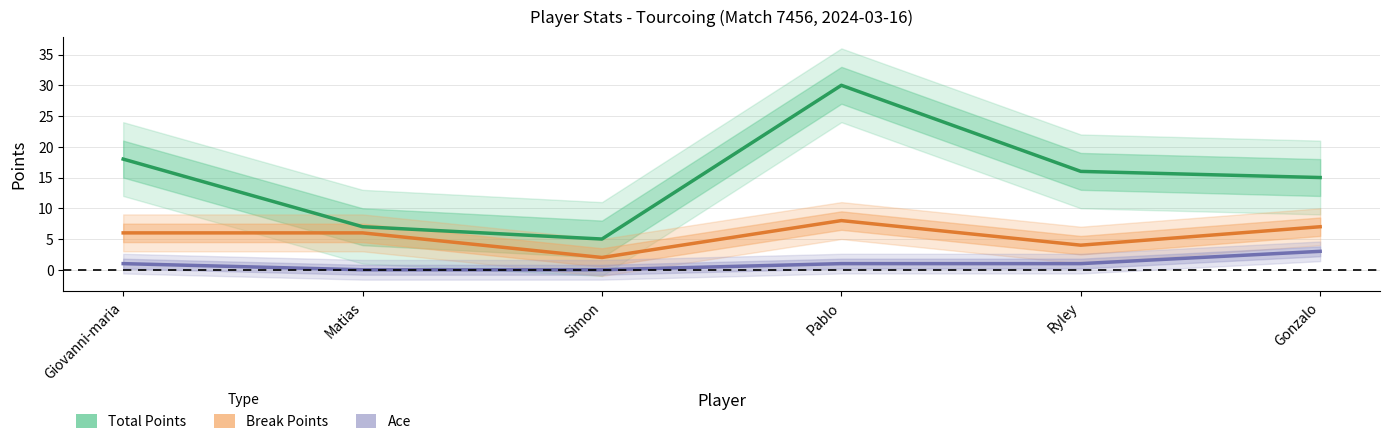

What is the average value of the Ace series?

1